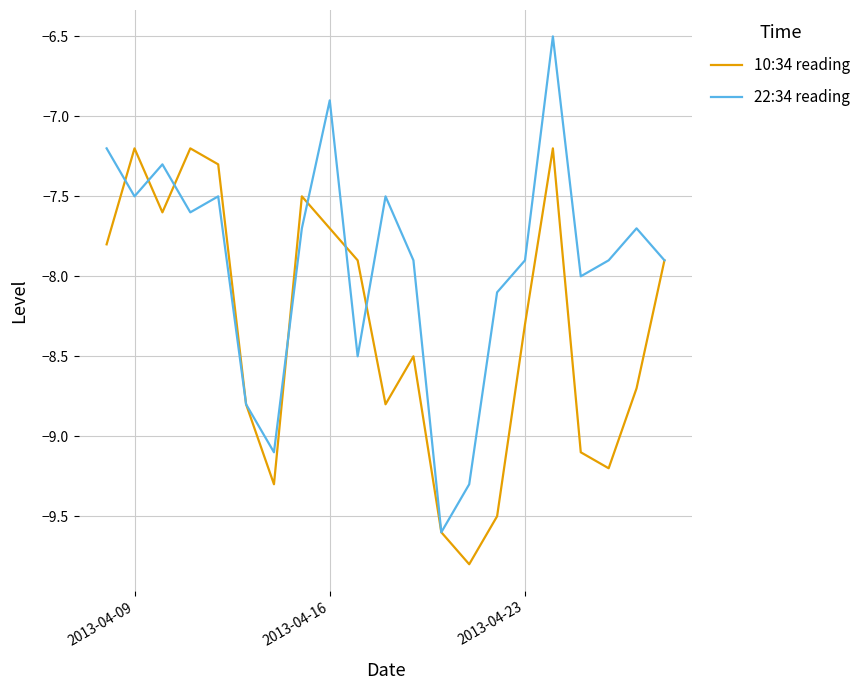

What is the greatest value displayed?

-6.5